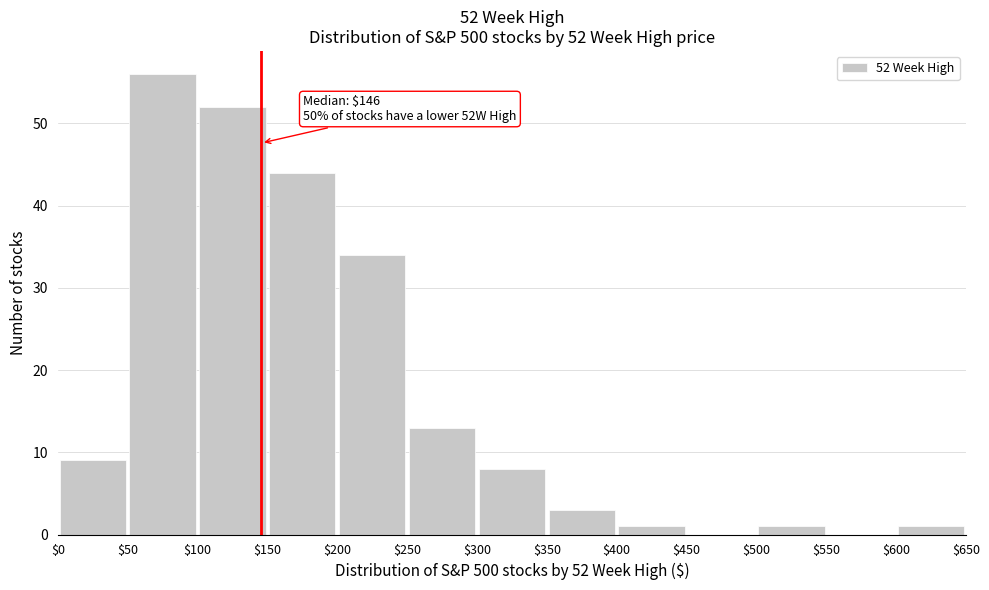

Which range on the x-axis has the tallest bar?

$50 to $100